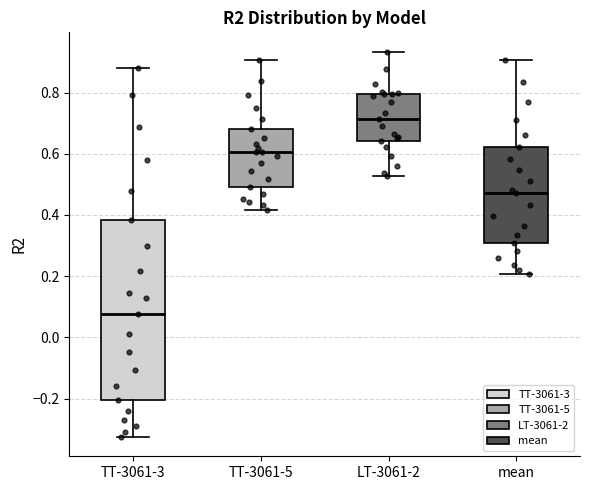

Reading left to right, transcribe this box plot: for each box, give where its median line is, the range the box spans, and where its two whiskers end, as read against the y-axis. The values are not printed on the chart, so give them approximately, as read against the axis.

TT-3061-3: median 0.08, box -0.20 to 0.38, whiskers -0.32 to 0.88
TT-3061-5: median 0.60, box 0.50 to 0.68, whiskers 0.42 to 0.90
LT-3061-2: median 0.72, box 0.64 to 0.80, whiskers 0.52 to 0.94
mean: median 0.48, box 0.30 to 0.62, whiskers 0.20 to 0.90